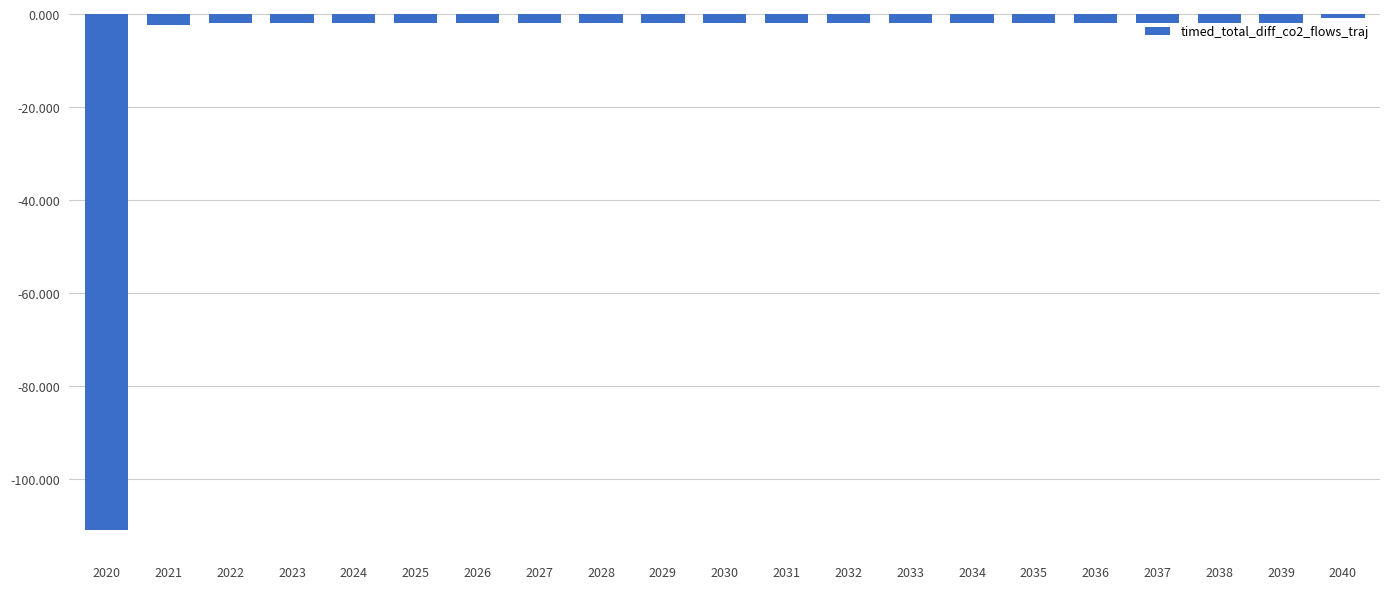

What is the difference between the maximum and minimum values?

110.2